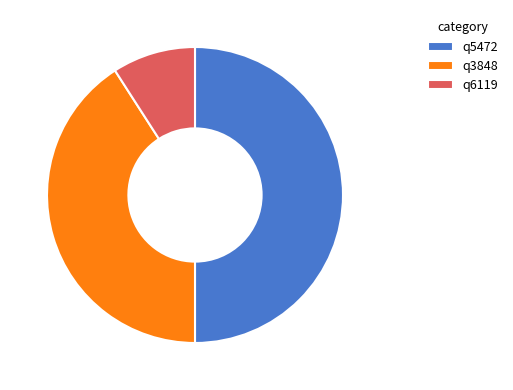

What is the ratio of the value at q5472 to the value at q3848?

1.2